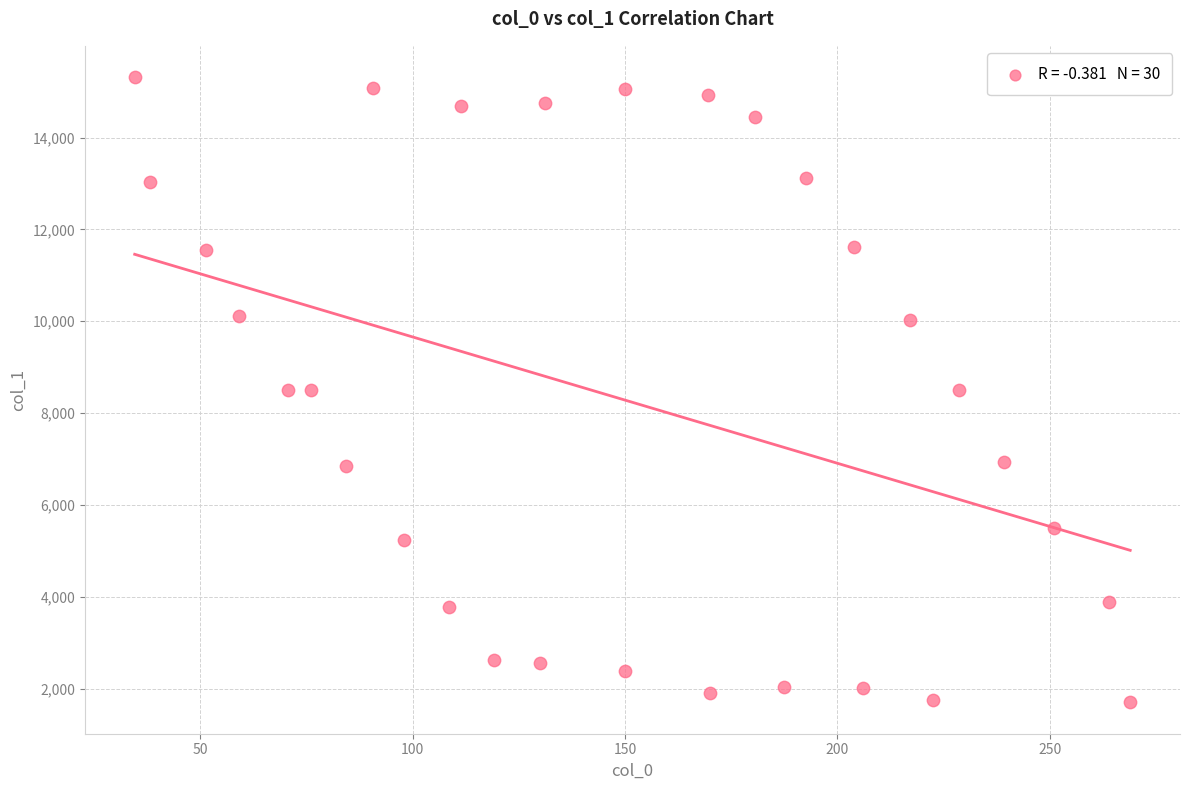

What is the range of Y values (max minus min)?

13621.6